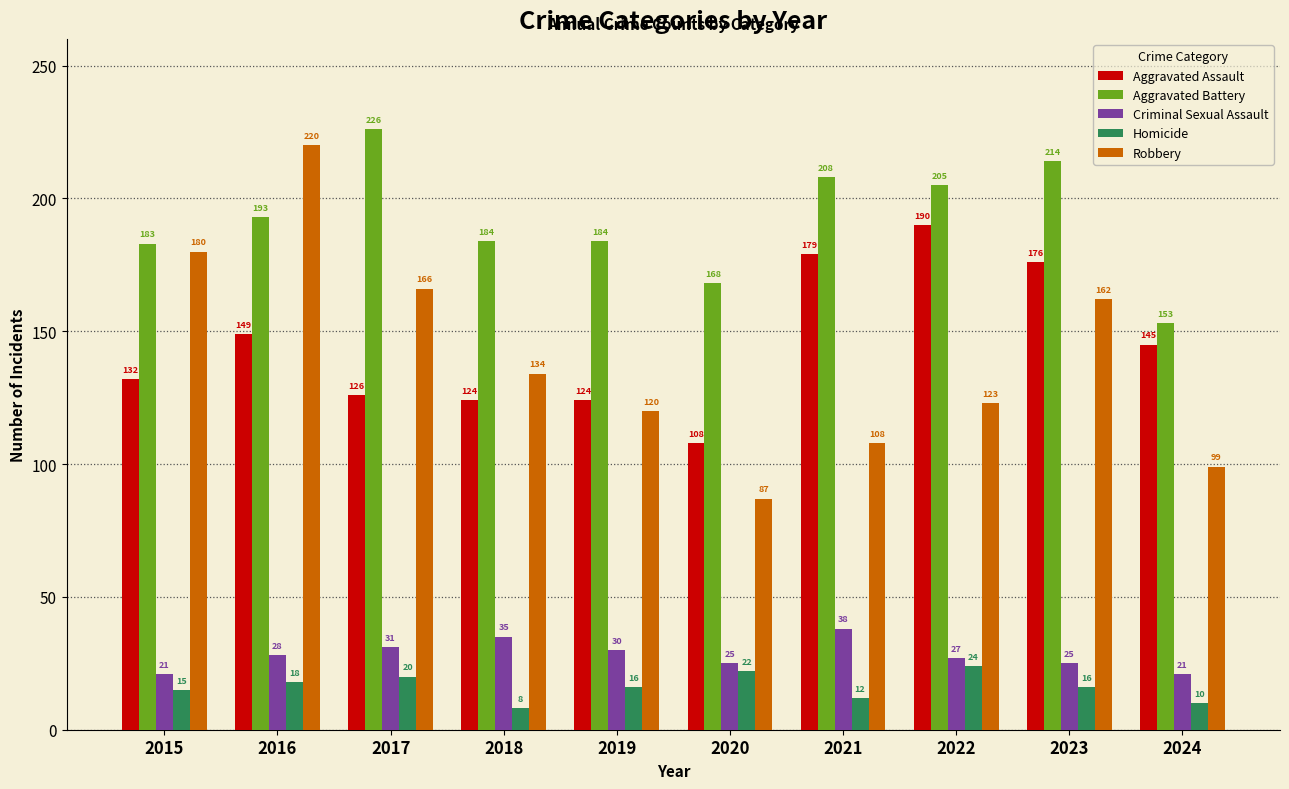

The Homicide series shows 12 at 2021. True or false?

True